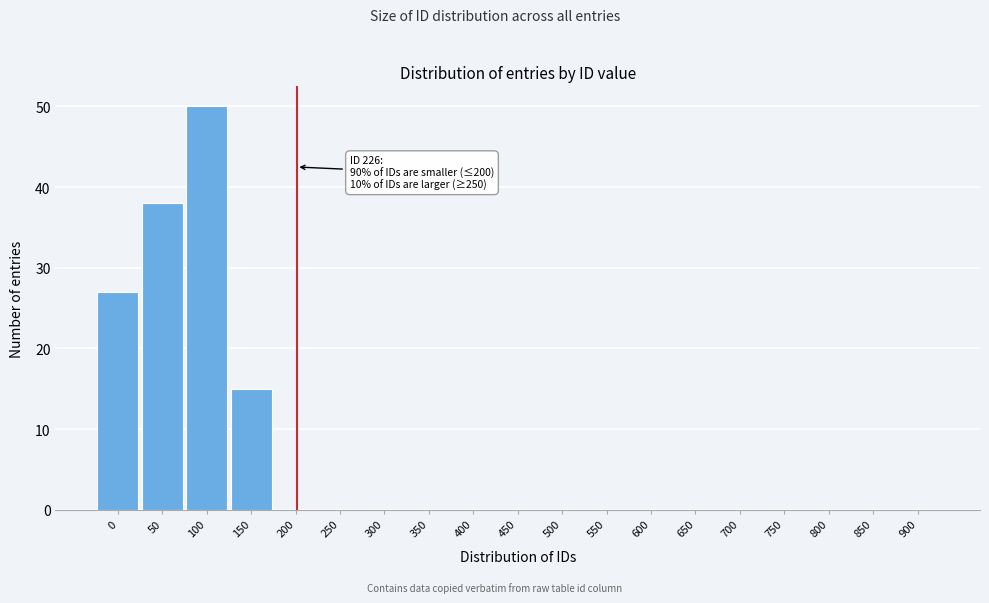

Reading left to right, list all the values displayed in this chart.

0=27	50=38	100=50	150=15	200=0	250=0	300=0	350=0	400=0	450=0	500=0	550=0	600=0	650=0	700=0	750=0	800=0	850=0	900=0